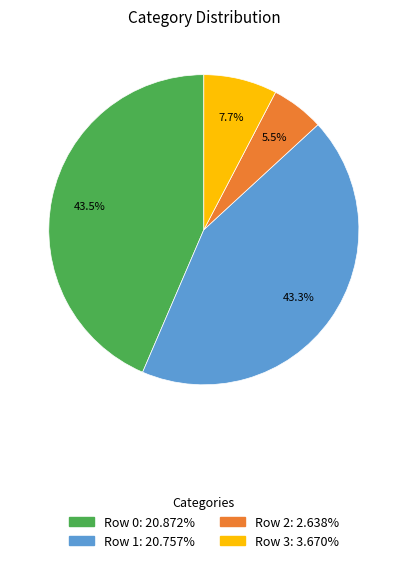

What portion of the pie excludes Row 2: 2.638%?

94.5%